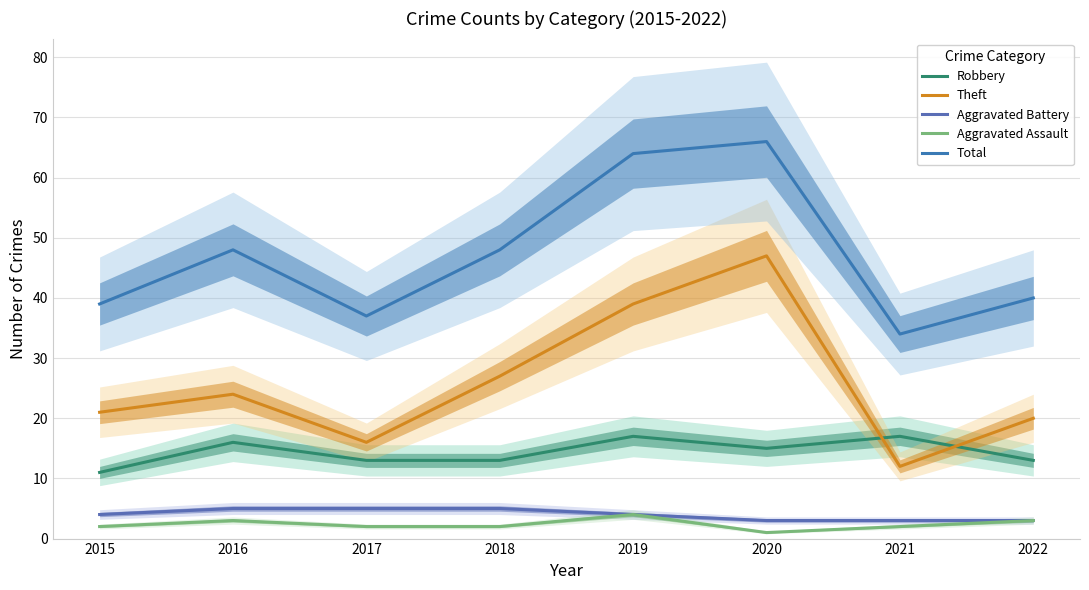

At which category does Total reach its first local peak?

2016